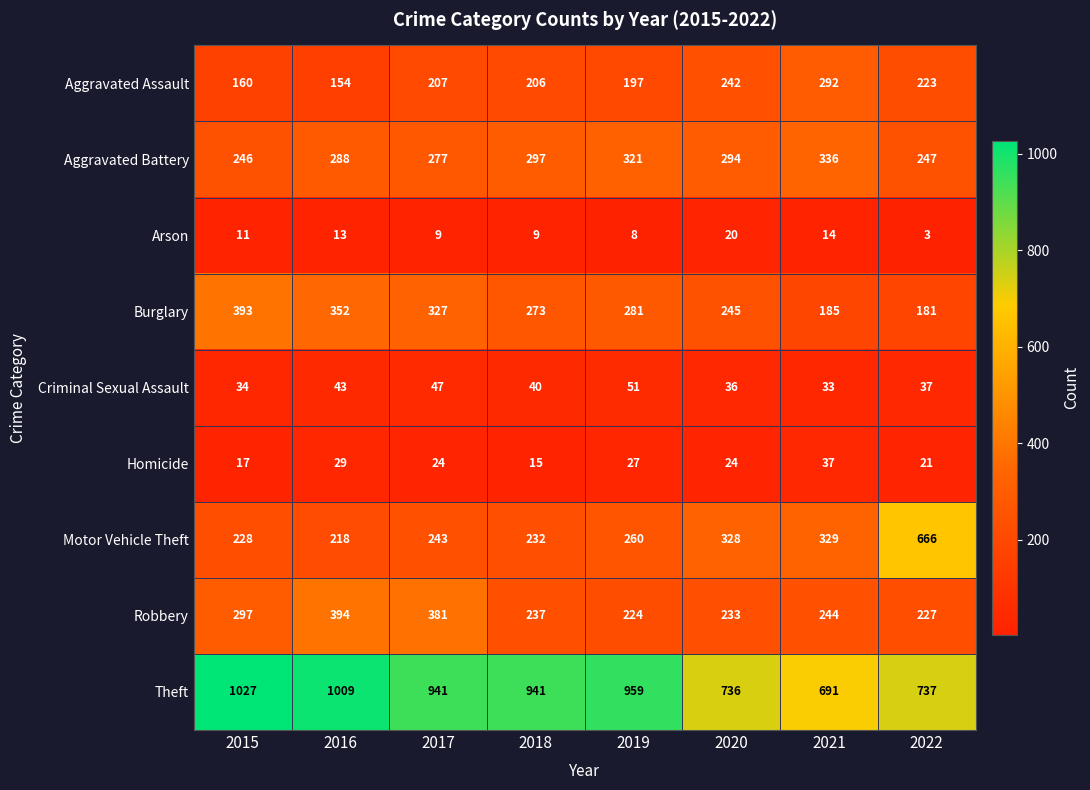

What is the minimum value shown in the chart?

3